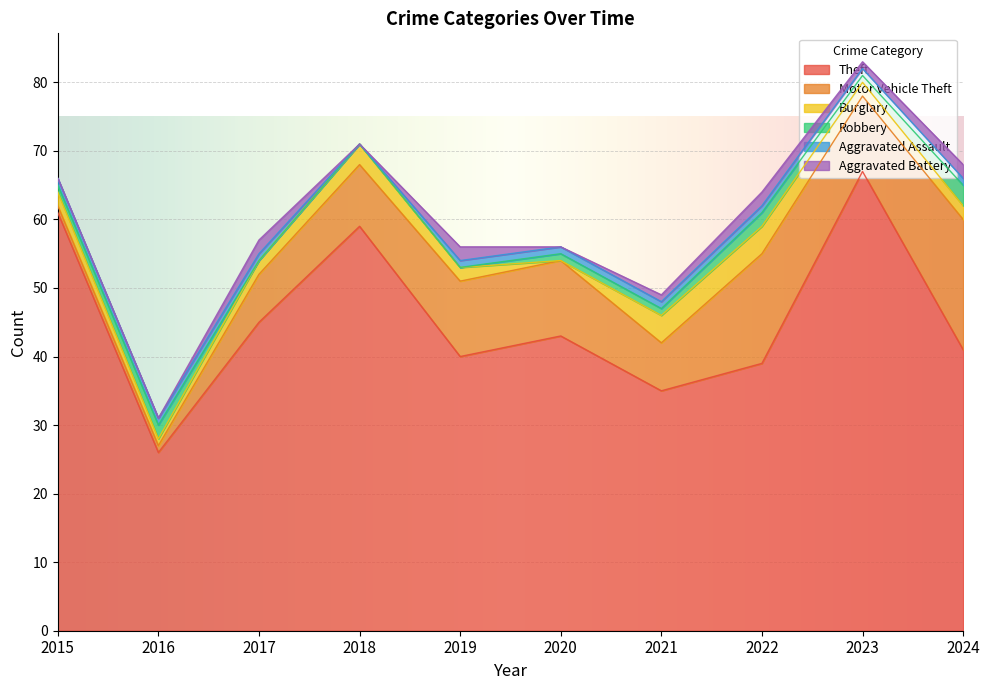

How many data points in Aggravated Battery are less than 1?

4